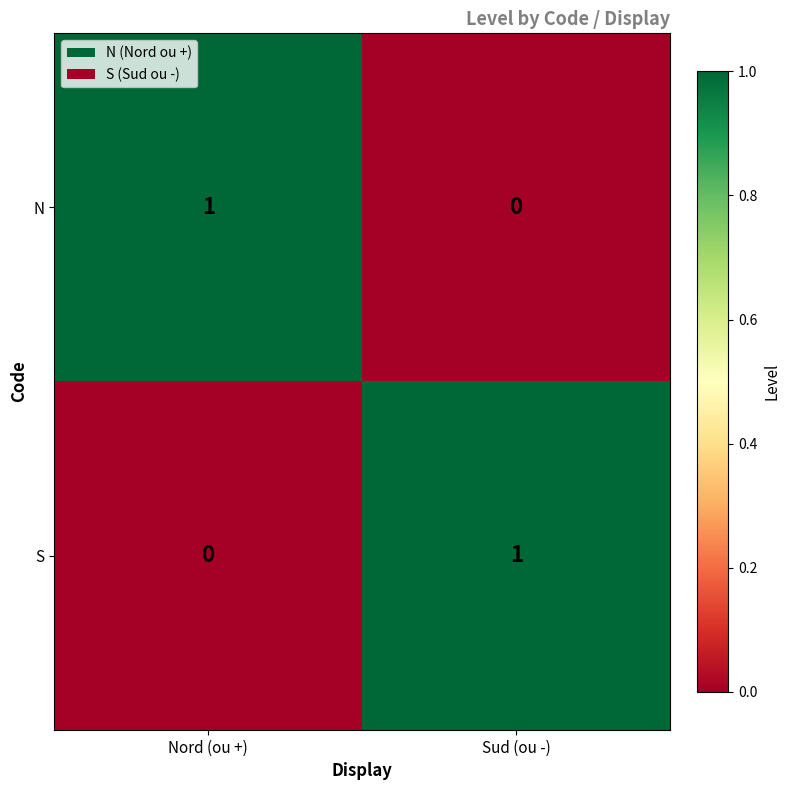

Reading left to right, what are all the values shown in this chart?

N: 1	0
S: 0	1